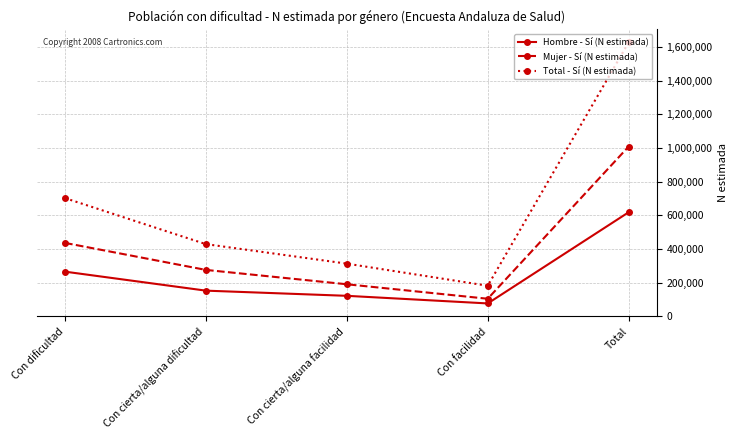

Reading left to right, what are all the values shown in this chart?

Hombre - Sí (N estimada): 265826	153077	122376	77170	618448
Mujer - Sí (N estimada): 436435	276140	190966	104947	1008488
Total - Sí (N estimada): 702261	429217	313342	182117	1626936